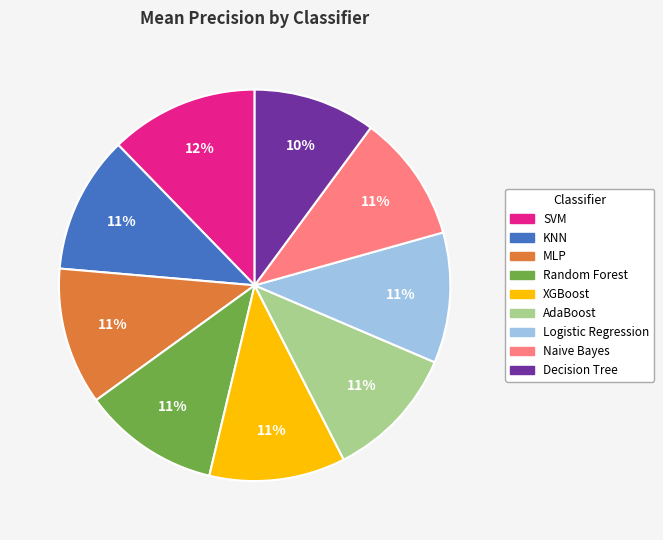

Combined, do MLP and Naive Bayes account for over 50%?

No